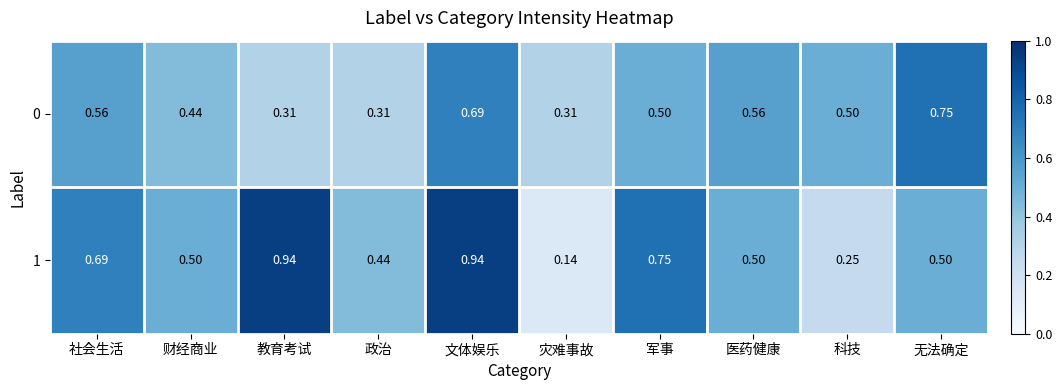

At which category is the sum across all series the highest?

文体娱乐